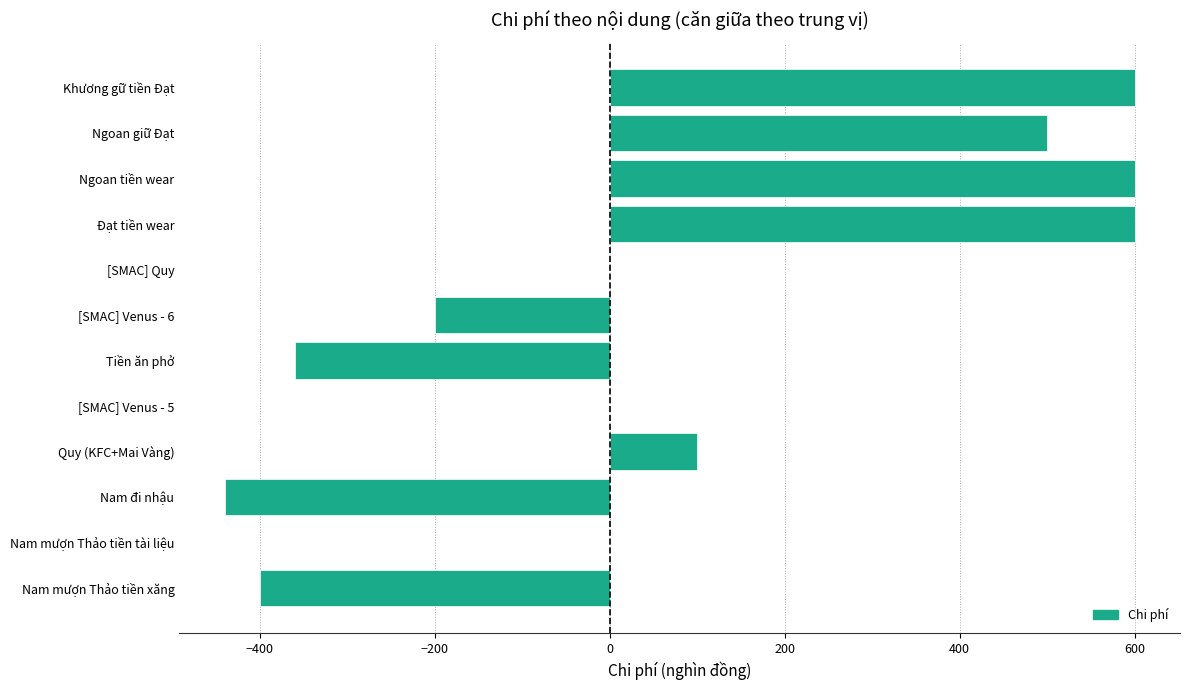

Reading top to bottom, what are all the values shown in this chart?

Khương gữ tiền Đạt=600	Ngoan giữ Đạt=500	Ngoan tiền wear=600	Đạt tiền wear=600	[SMAC] Quy=0	[SMAC] Venus - 6=-200	Tiền ăn phở=-360	[SMAC] Venus - 5=0	Quy (KFC+Mai Vàng)=100	Nam đi nhậu=-440	Nam mượn Thảo tiền tài liệu=0	Nam mượn Thảo tiền xăng=-400